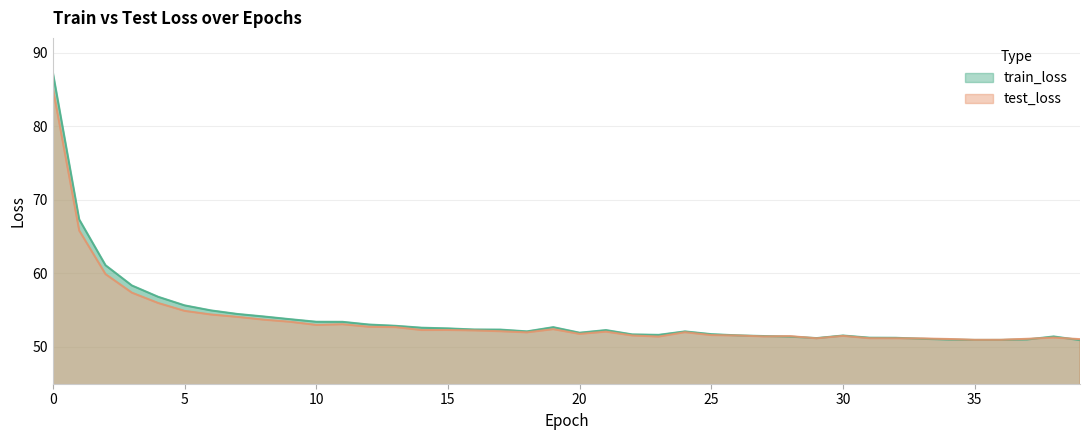

Where do test_loss and train_loss first cross each other?

27 and 28